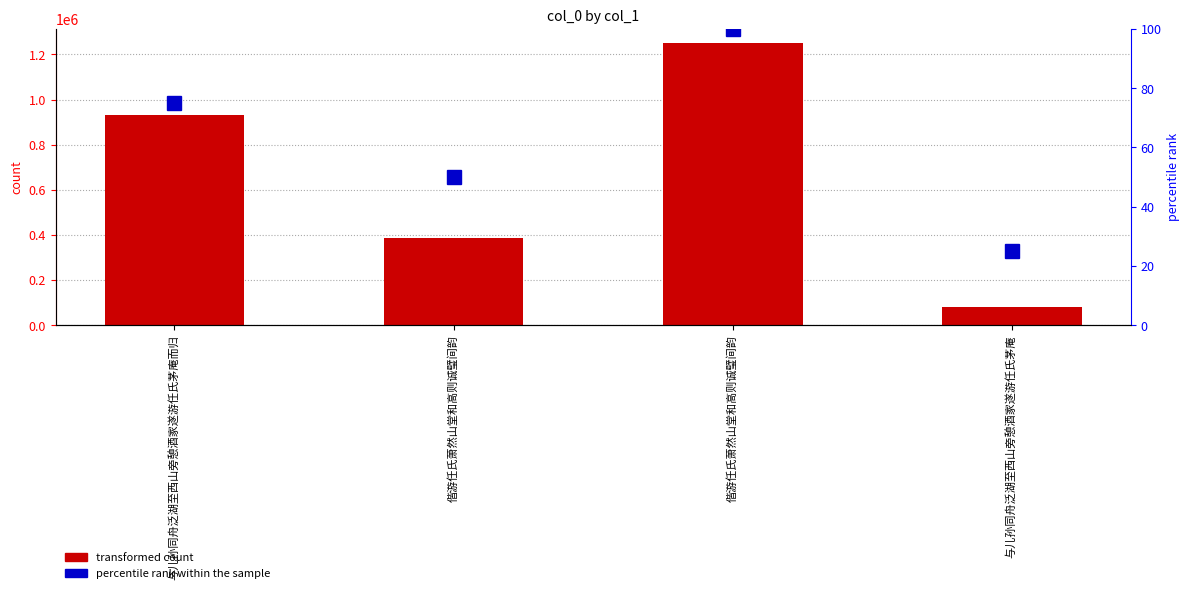

Which series has the widest spread of values?

transformed count